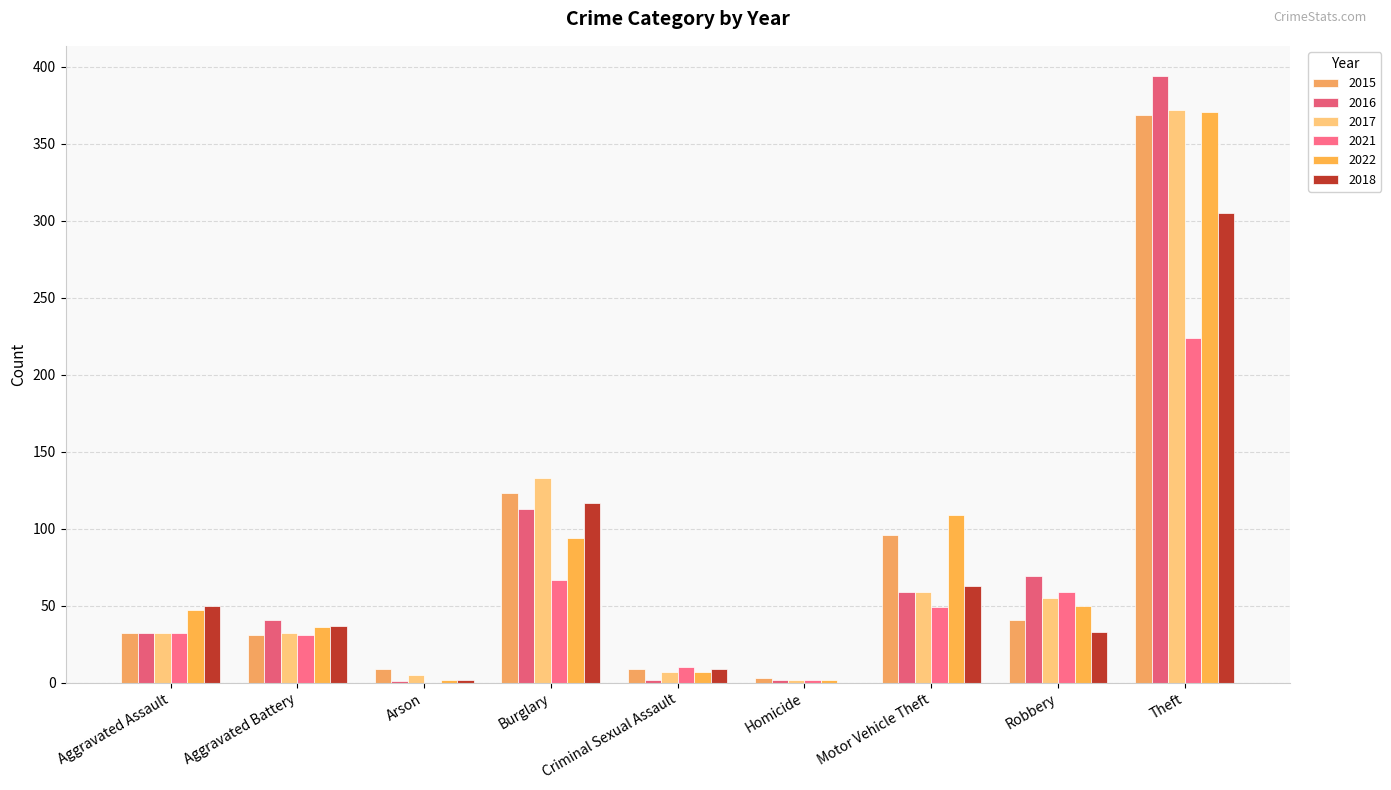

What is the label of the 6th bar from the right?

Burglary